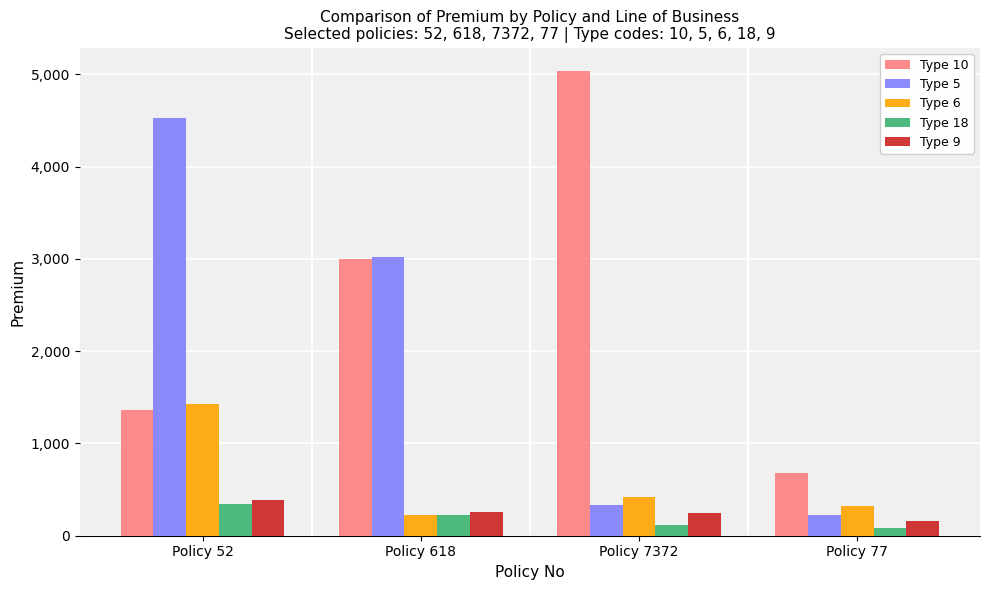

What is the label of the 1st bar from the left?

Policy 52